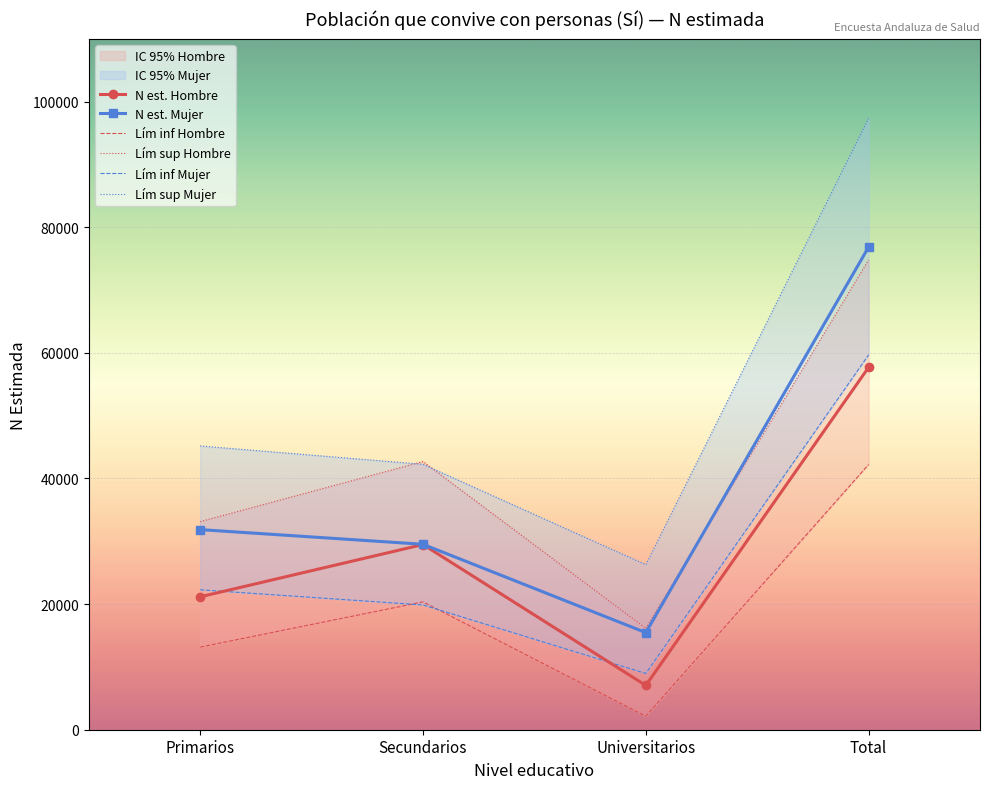

At which label does N est. Hombre first exceed 29485?

Total